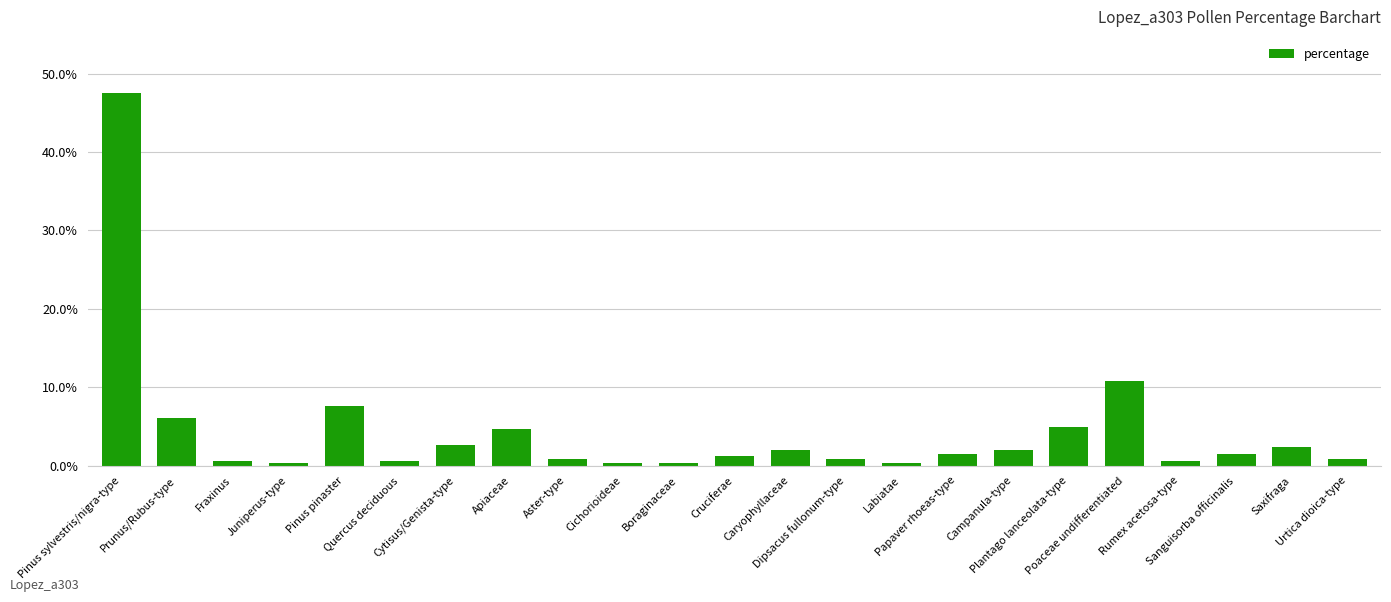

What is the difference between the second highest and minimum values?

10.4